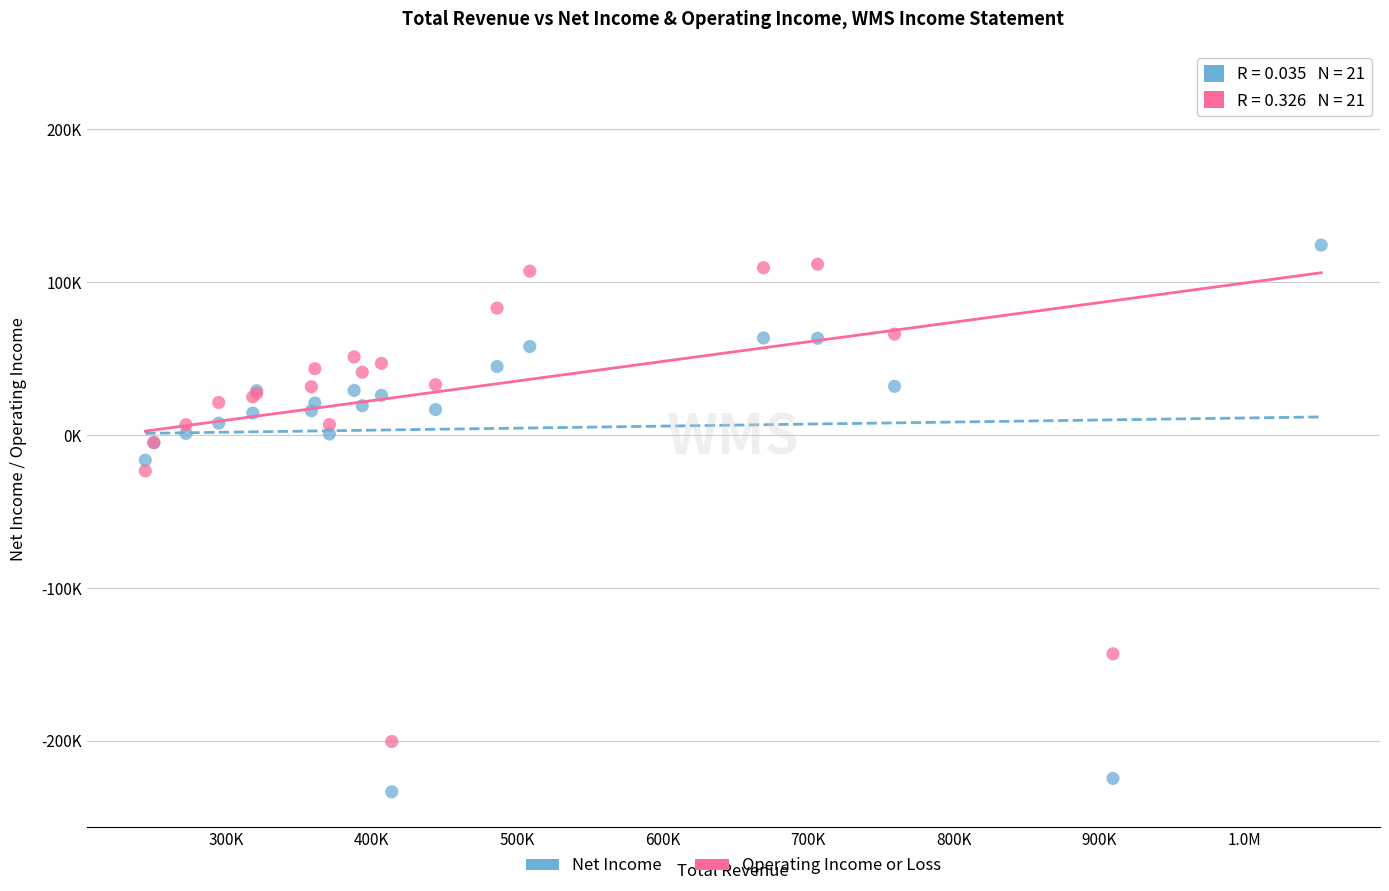

Which series has the largest Y range (max minus min)?

Operating Income or Loss